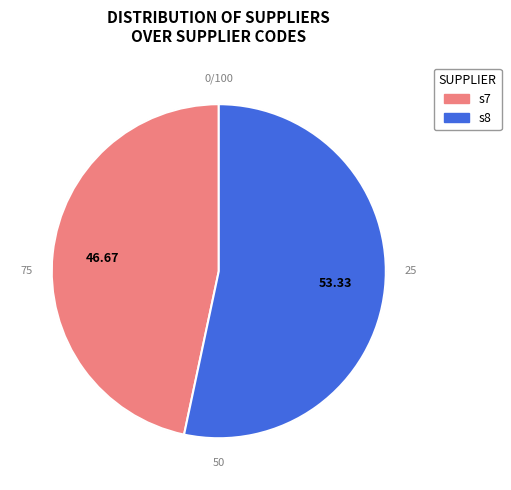

To the nearest percent, what is the combined percentage of s8 and s7?

100%